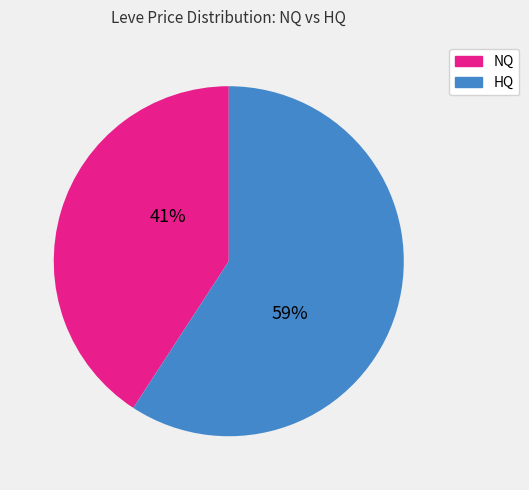

To the nearest percent, what is the average slice percentage?

50%